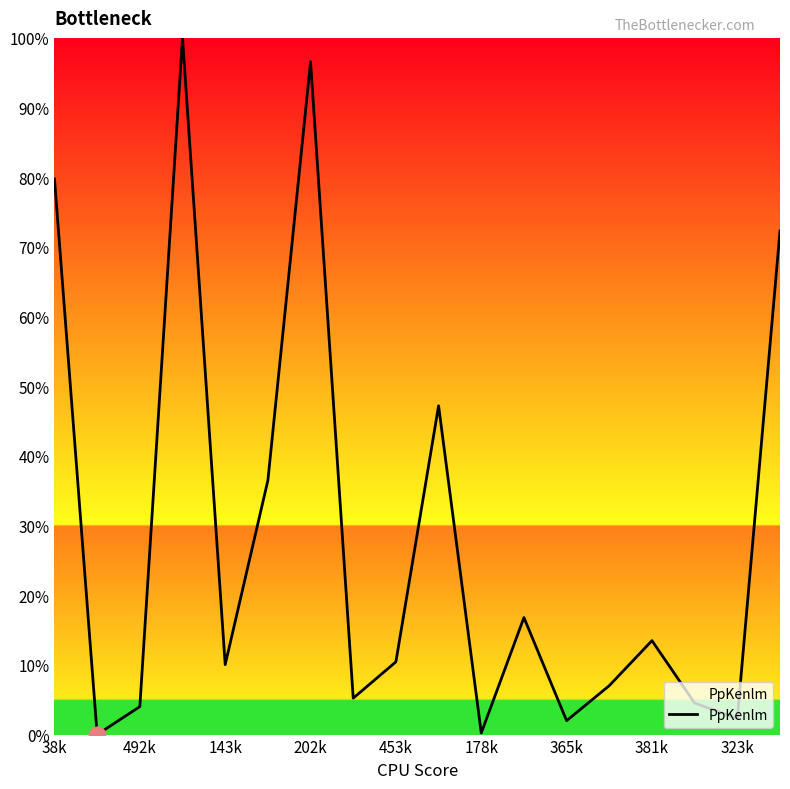

Does the chart display data point markers on the line(s)?

No